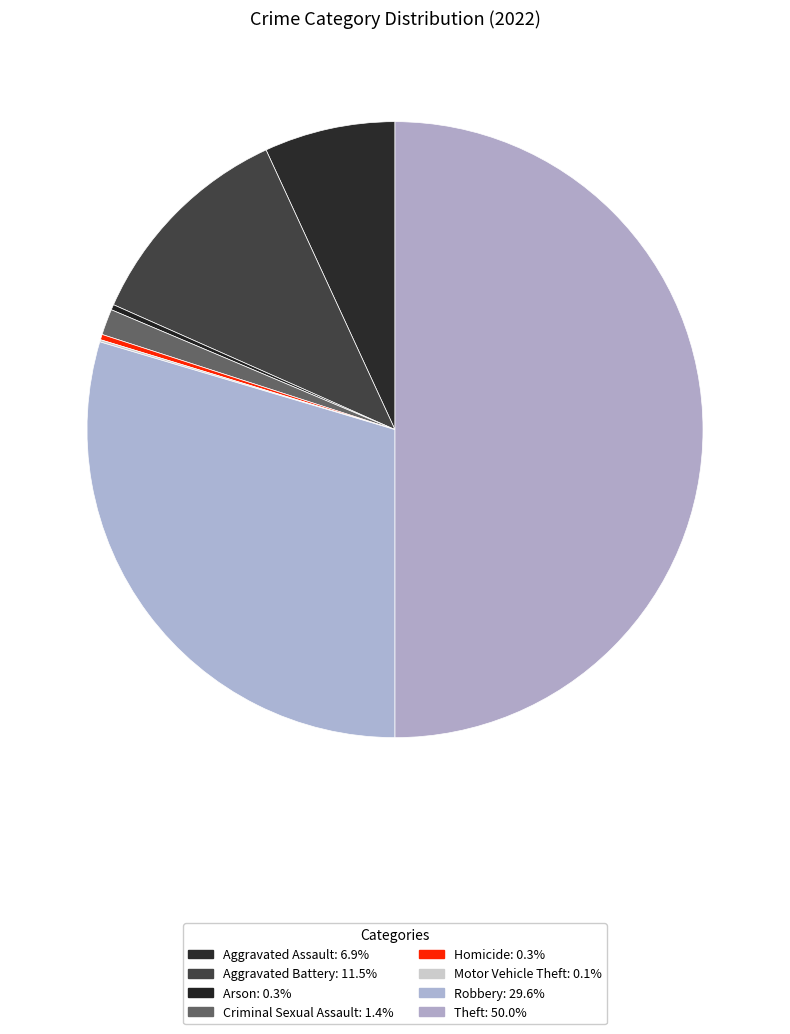

Which category has the biggest portion of the pie?

Theft